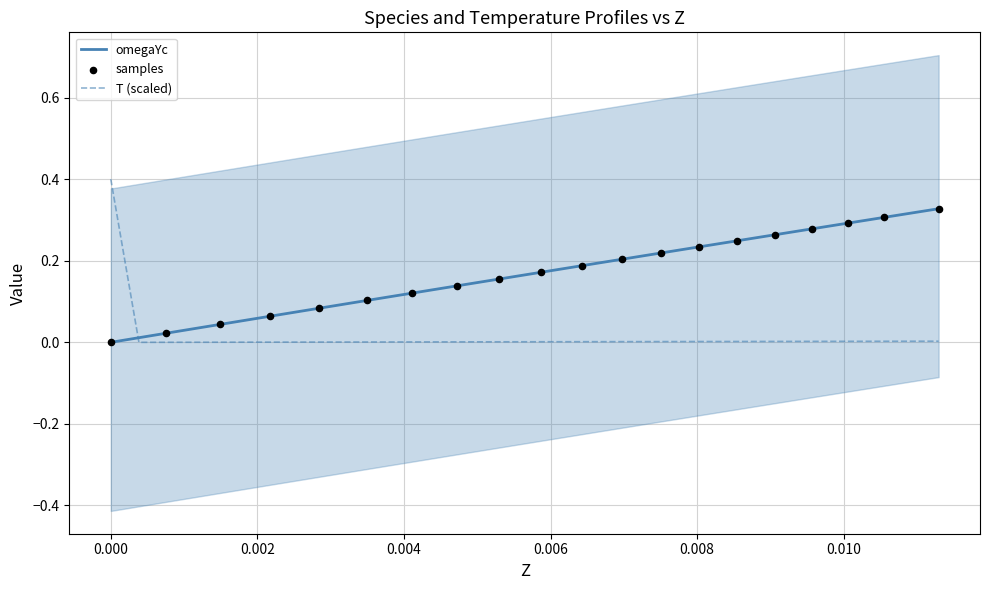

What is the highest value of the T (scaled) series?

0.4